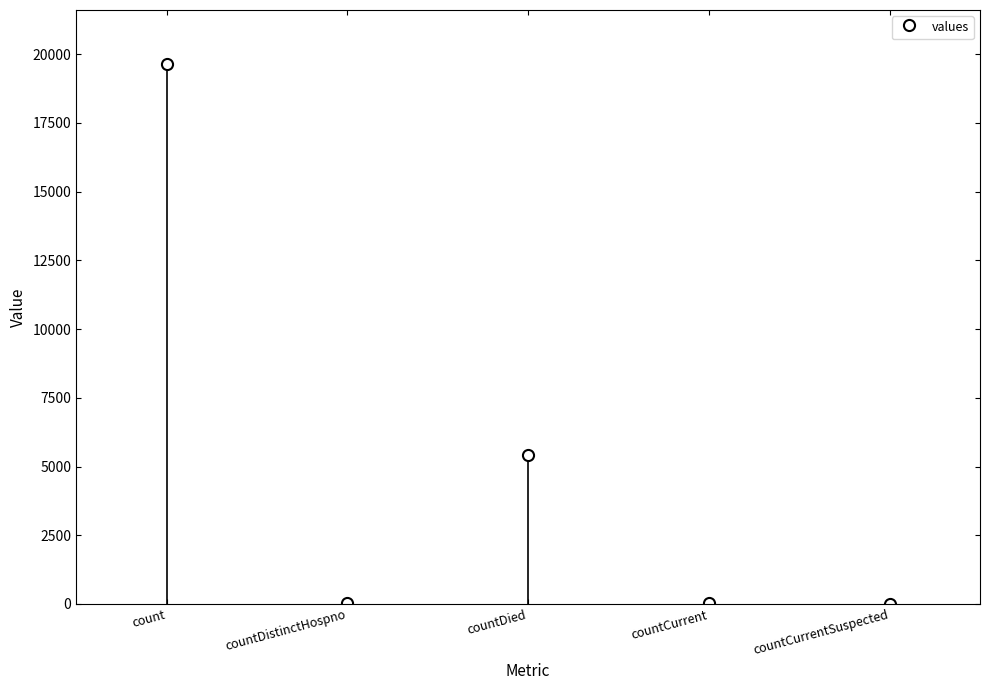

How many categories are shown in the chart?

5